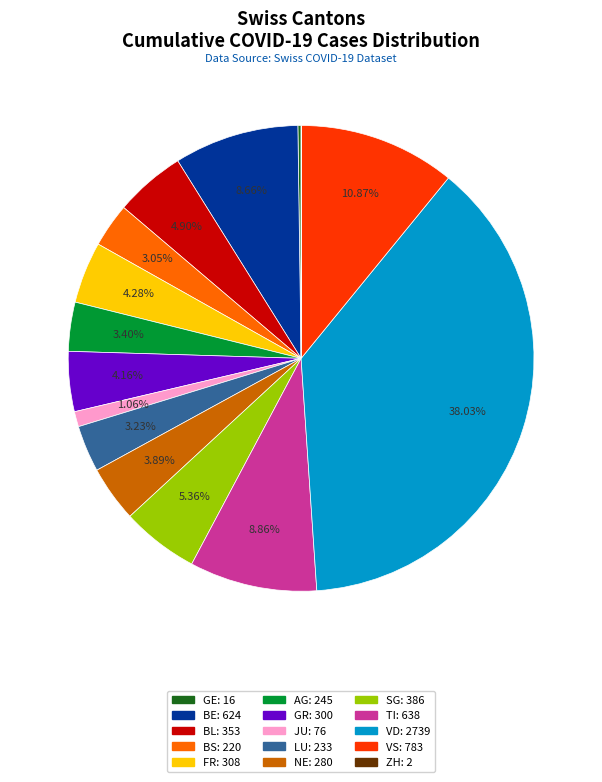

Which category has the biggest portion of the pie?

VD